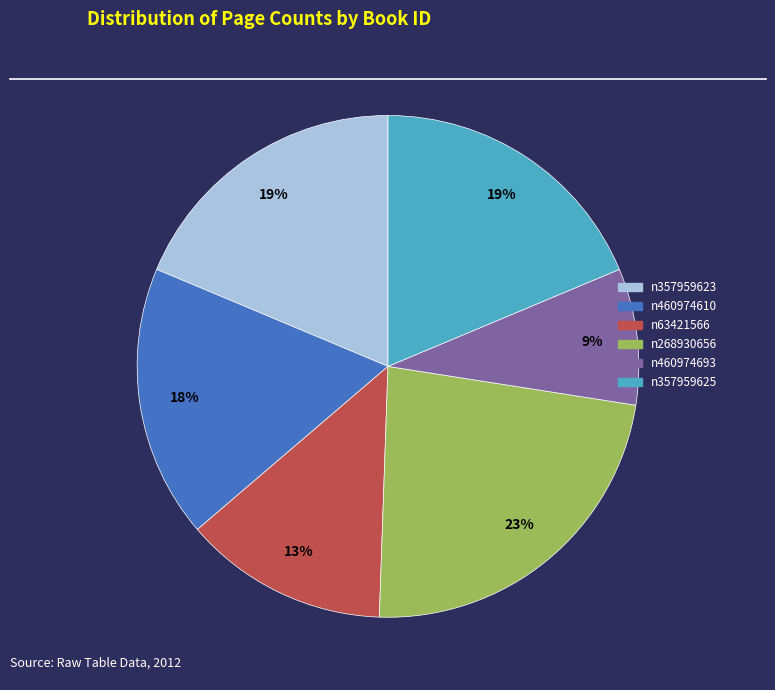

To the nearest percent, what is the difference between the n357959625 and n268930656 slice percentages?

4%